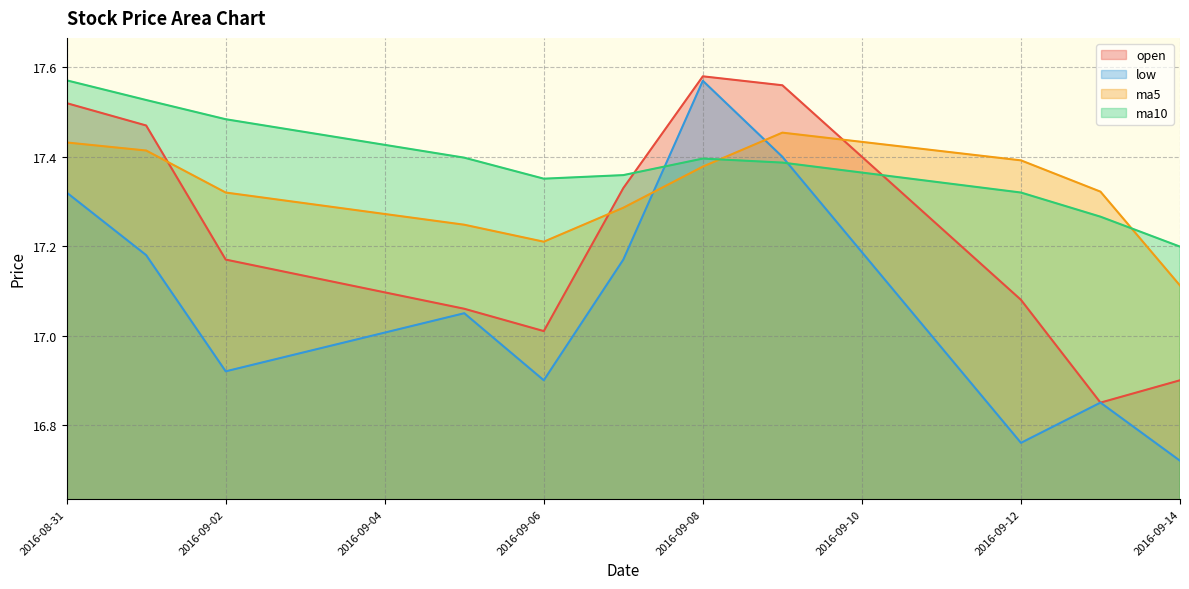

Rank the series by their maximum value, from highest to lowest.

open, ma10, low, ma5